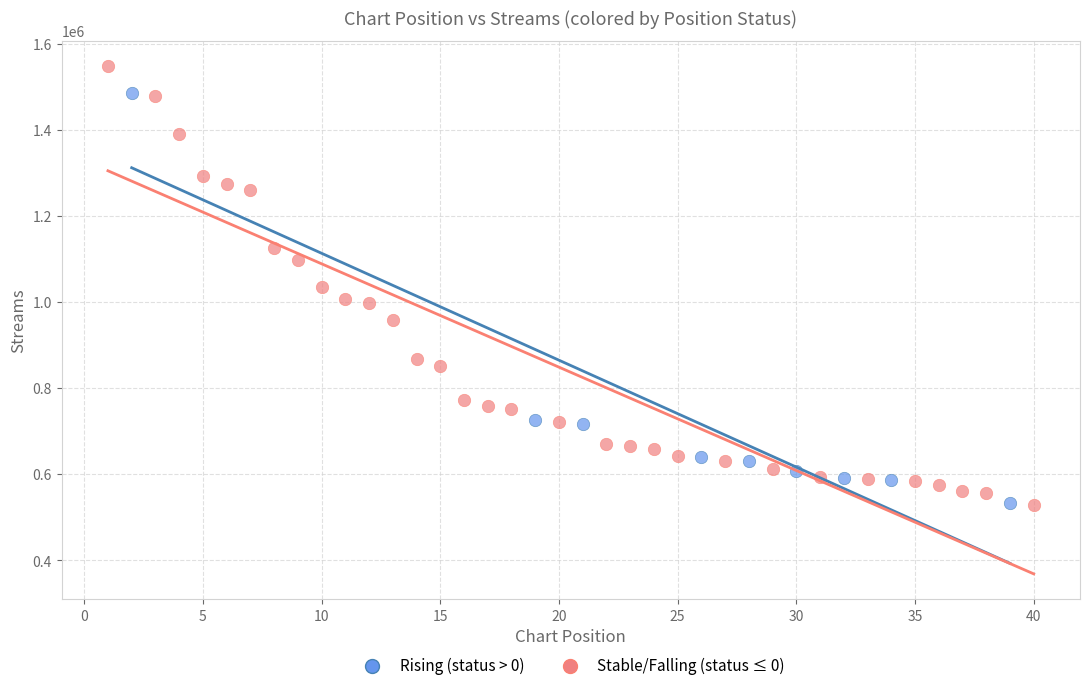

Which series contains the highest Y value?

Stable/Falling (status ≤ 0)